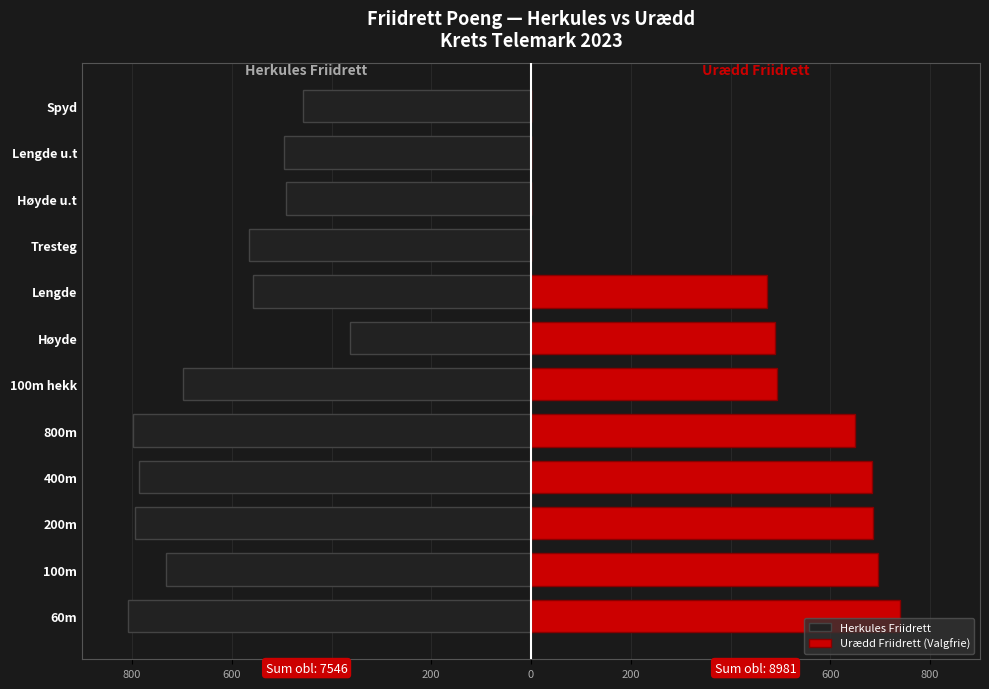

How many bars are there in each group?

2